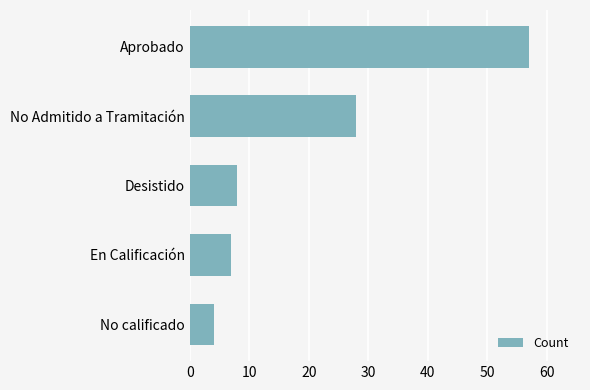

Reading top to bottom, what are all the values shown in this chart?

Aprobado=57	No Admitido a Tramitación=28	Desistido=8	En Calificación=7	No calificado=4